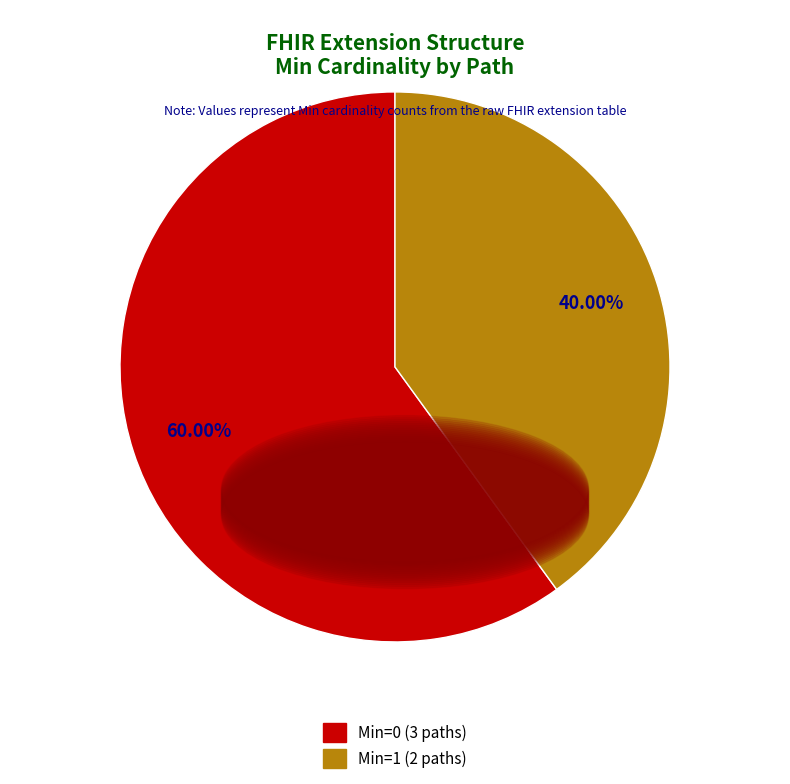

Is there a majority slice in this chart?

Yes